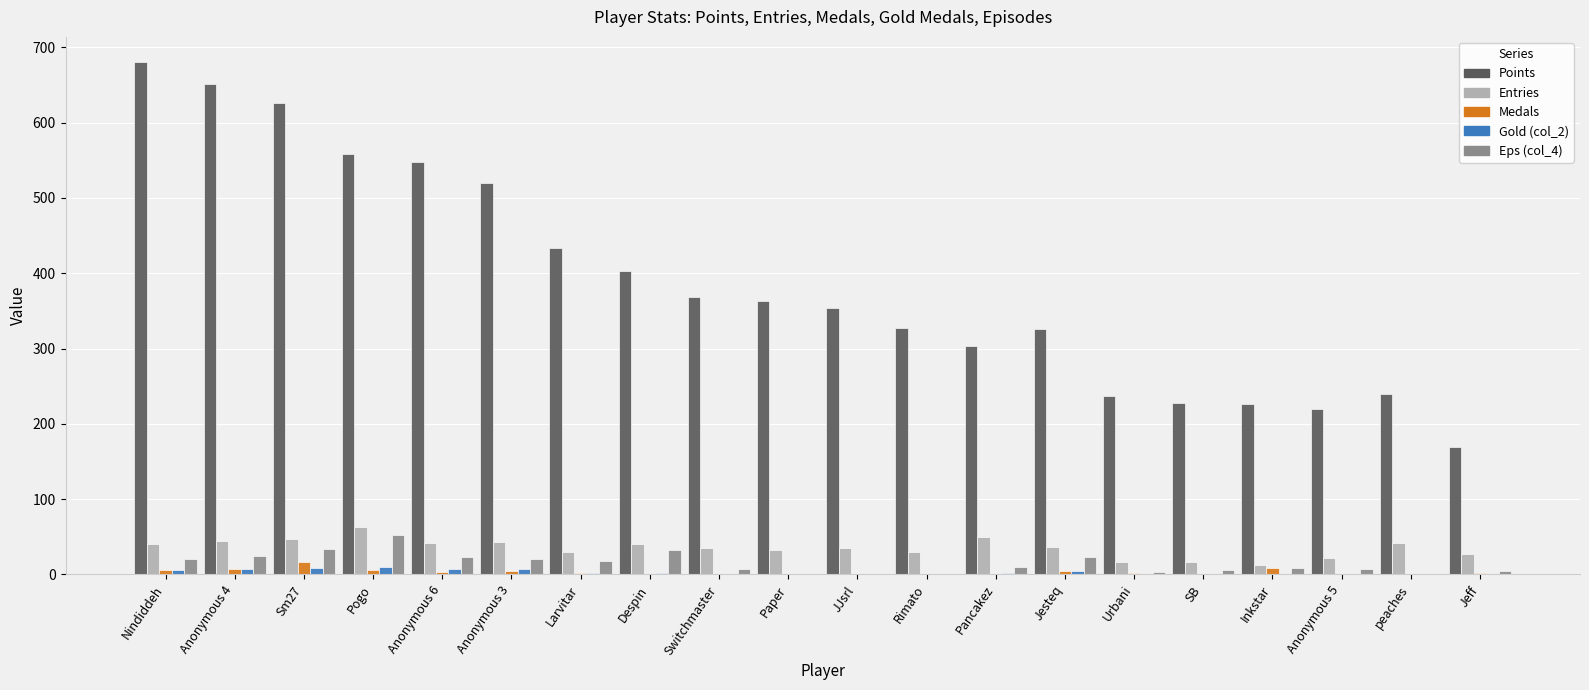

What is the sum of the Eps (col_4) values at Urbani and Pogo?

55